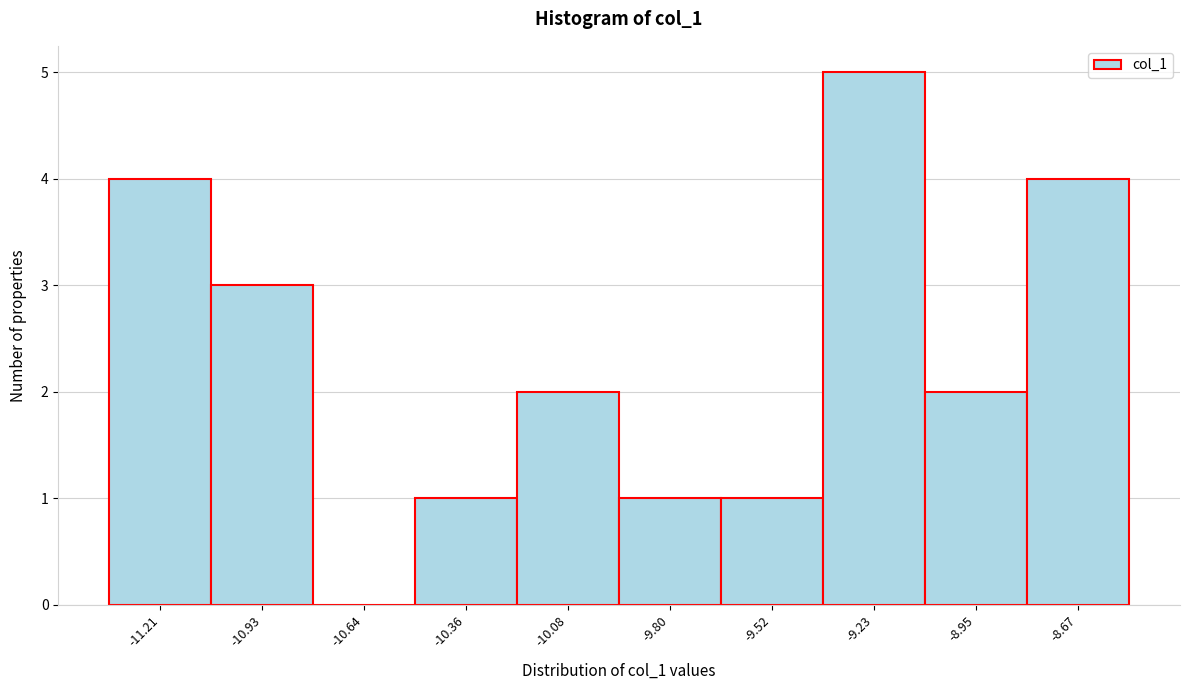

Reading right to left, what are all the values shown in this chart?

-8.67=4	-8.95=2	-9.23=5	-9.52=1	-9.80=1	-10.08=2	-10.36=1	-10.64=0	-10.93=3	-11.21=4